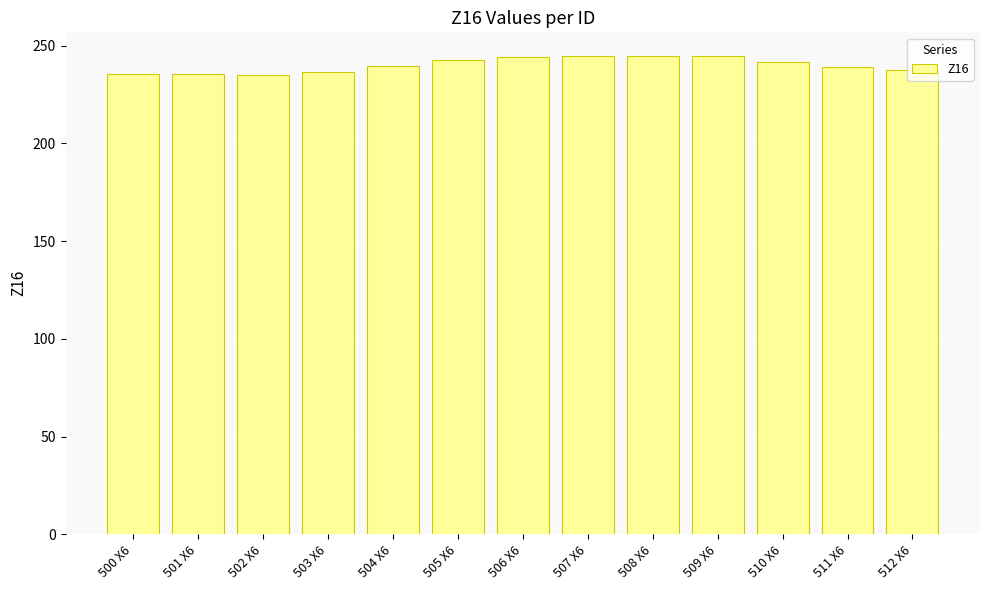

What is the label of the 3rd bar from the right?

510 X6